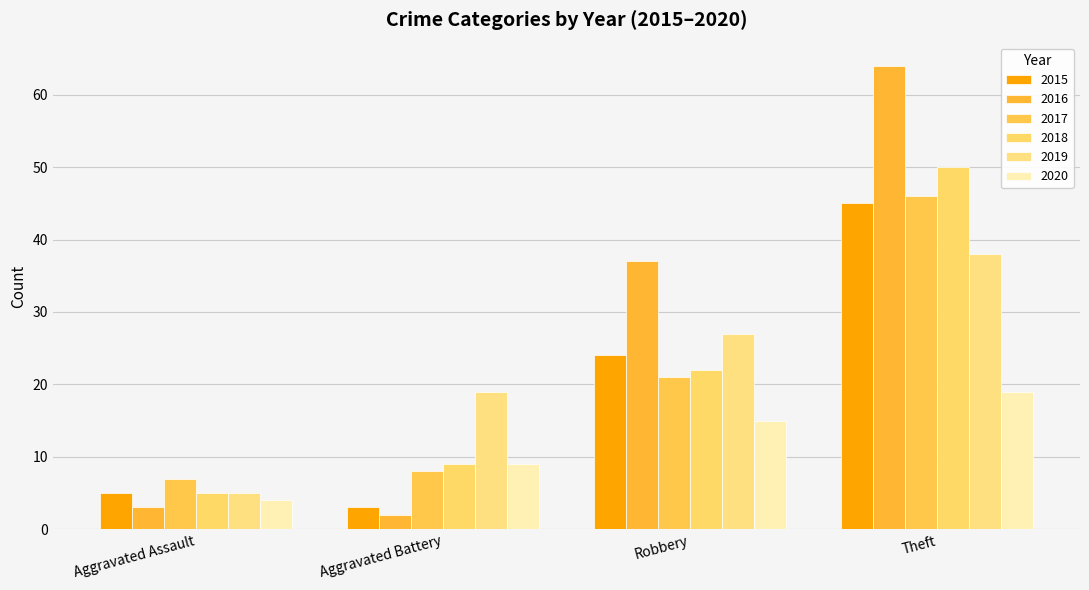

Reading right to left, what are all the values shown in this chart?

2015: Theft=45	Robbery=24	Aggravated Battery=3	Aggravated Assault=5
2016: Theft=64	Robbery=37	Aggravated Battery=2	Aggravated Assault=3
2017: Theft=46	Robbery=21	Aggravated Battery=8	Aggravated Assault=7
2018: Theft=50	Robbery=22	Aggravated Battery=9	Aggravated Assault=5
2019: Theft=38	Robbery=27	Aggravated Battery=19	Aggravated Assault=5
2020: Theft=19	Robbery=15	Aggravated Battery=9	Aggravated Assault=4